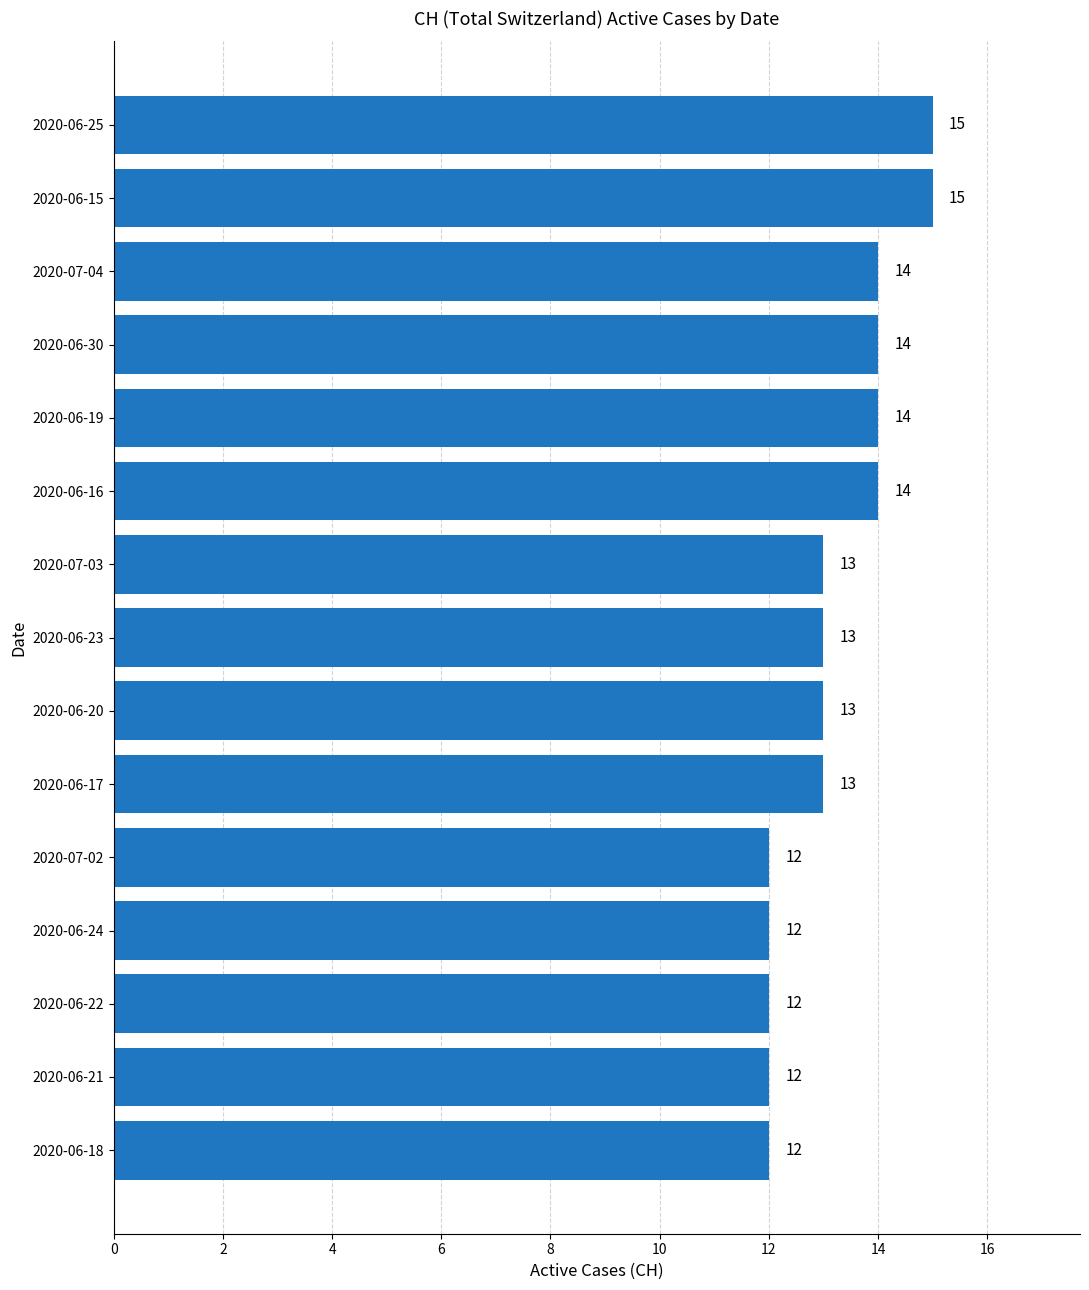

What value does the data have at 2020-06-25?

15